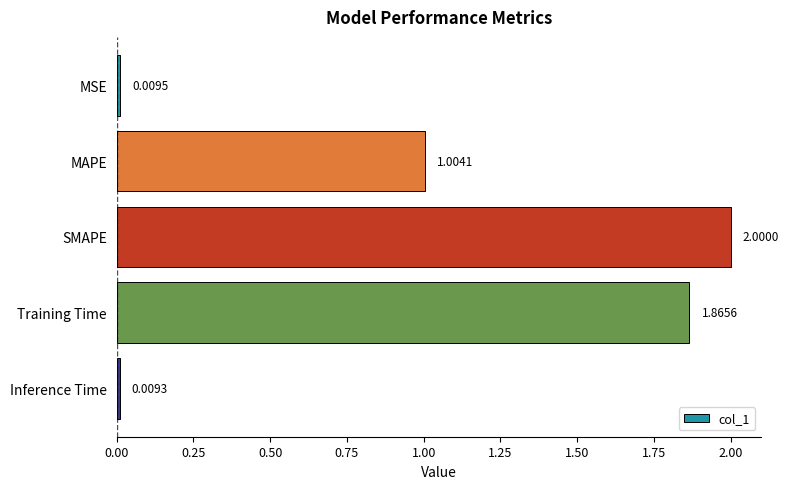

What is the sum of all values?

4.9